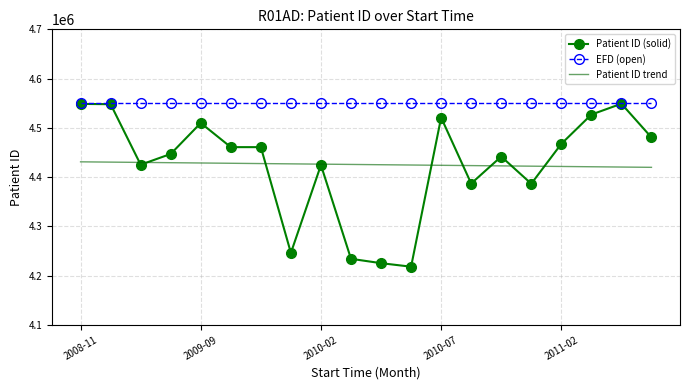

What is the maximum value for Patient ID (solid)?

4549029.0